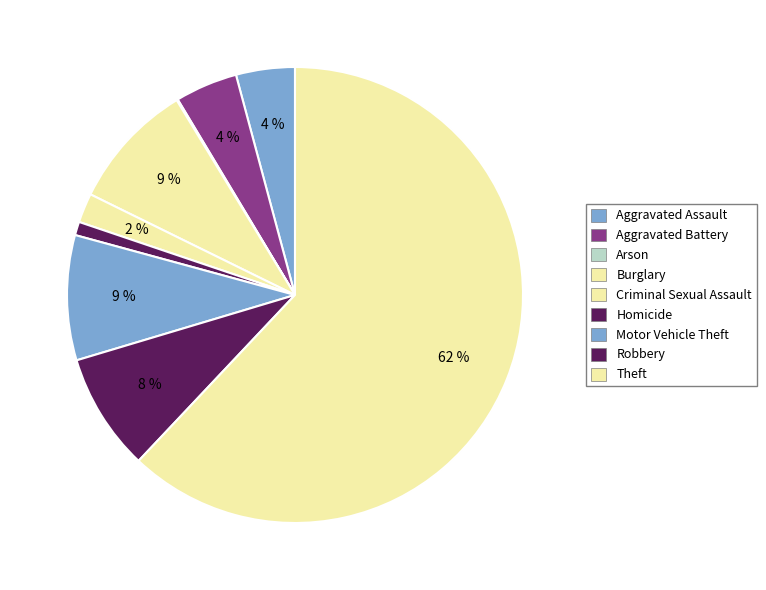

To the nearest percent, what is the combined percentage of Aggravated Battery and Burglary?

13%